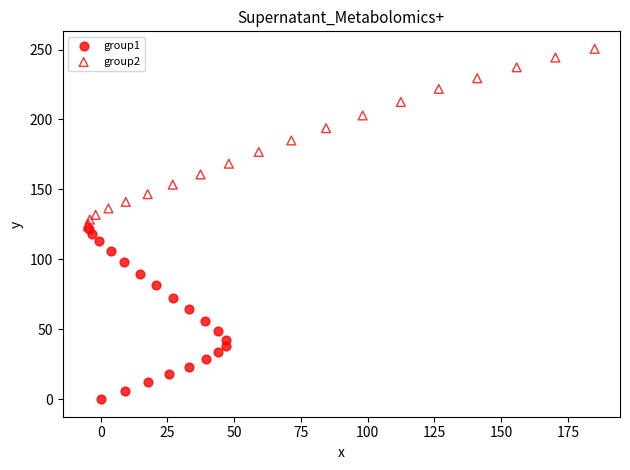

Which series contains the lowest Y value?

group1